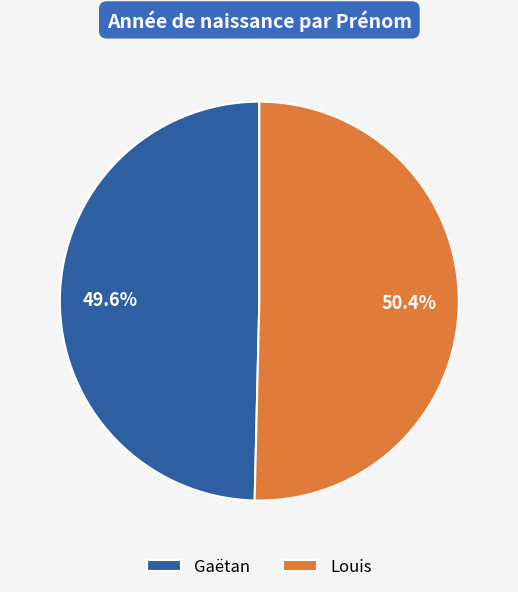

How many slices are in this pie chart?

2